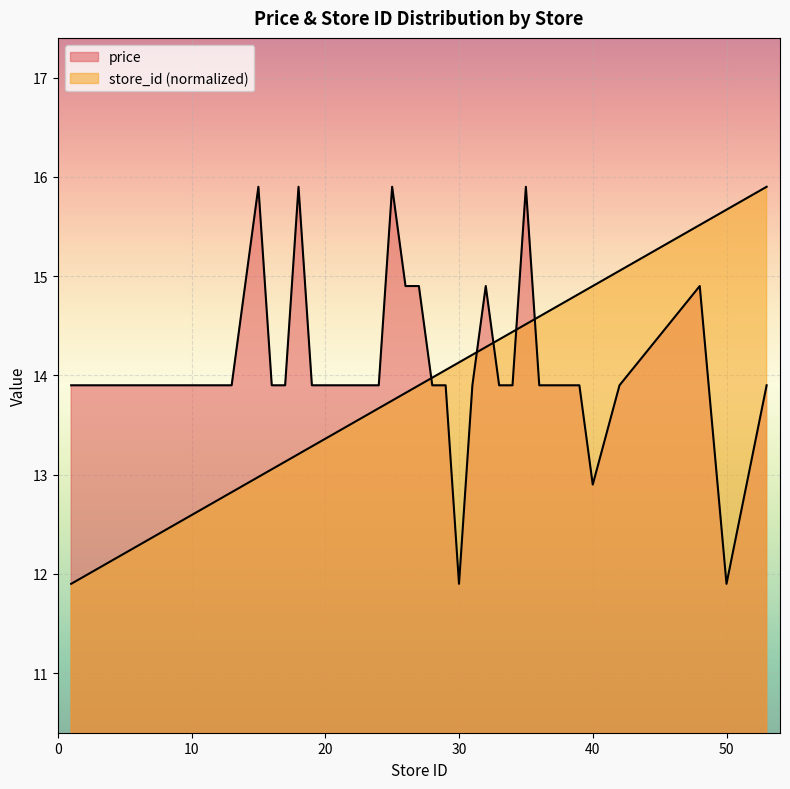

Which label corresponds to the largest value in the chart?

15